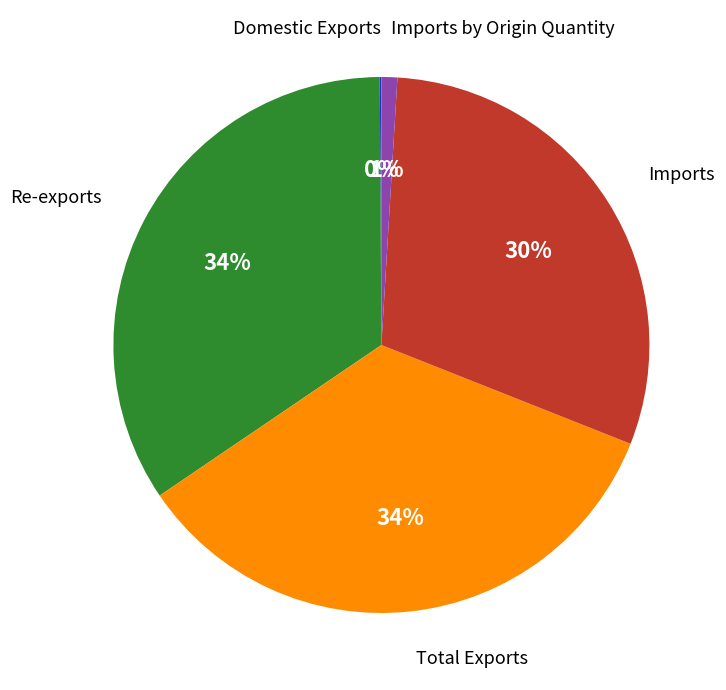

True or false: Imports by Origin Quantity accounts for 11% of the total.

False